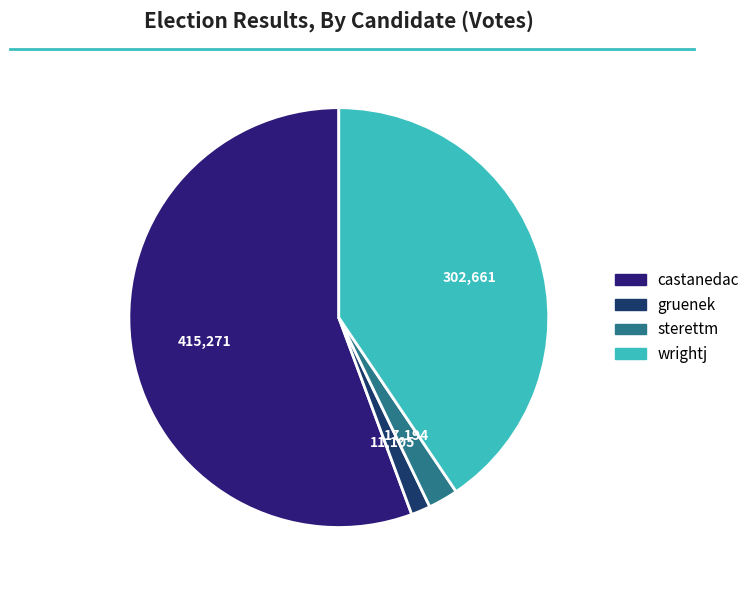

Which category has the biggest portion of the pie?

castanedac